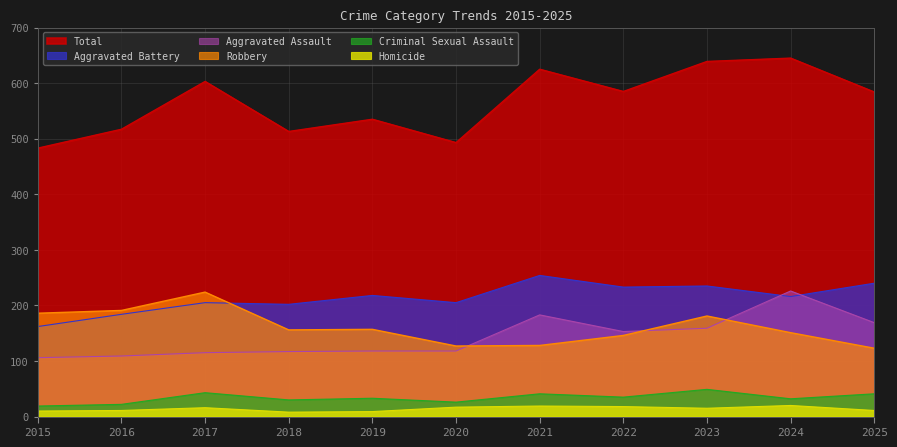

What is the difference between the Total values at 2023 and 2018?

126